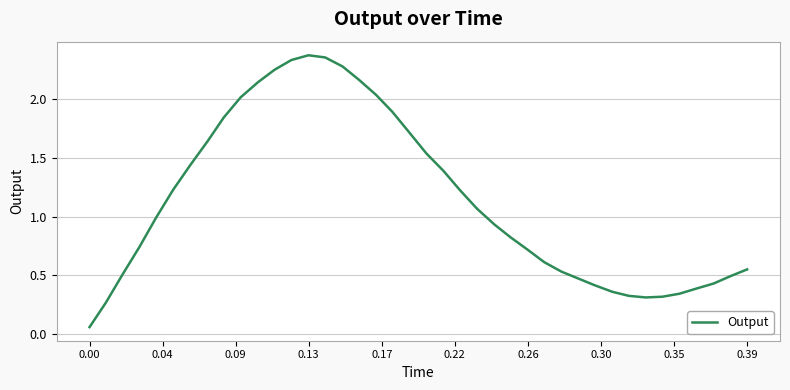

Does the chart display data point markers on the line(s)?

No